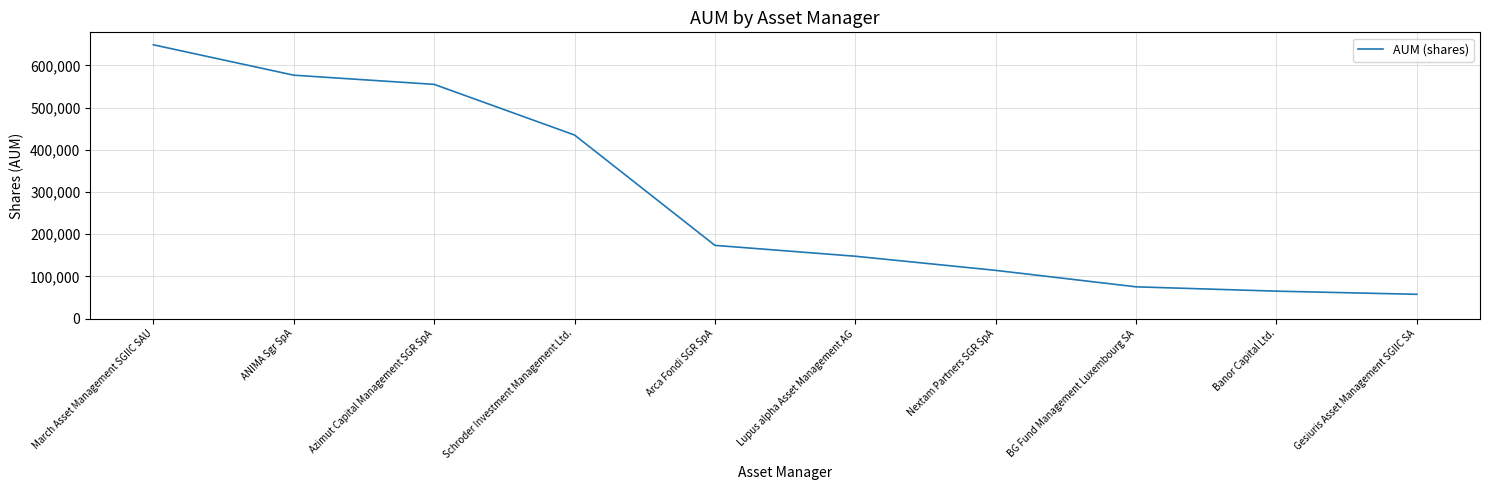

At which category does the chart reach its peak across all series?

March Asset Management SGIIC SAU